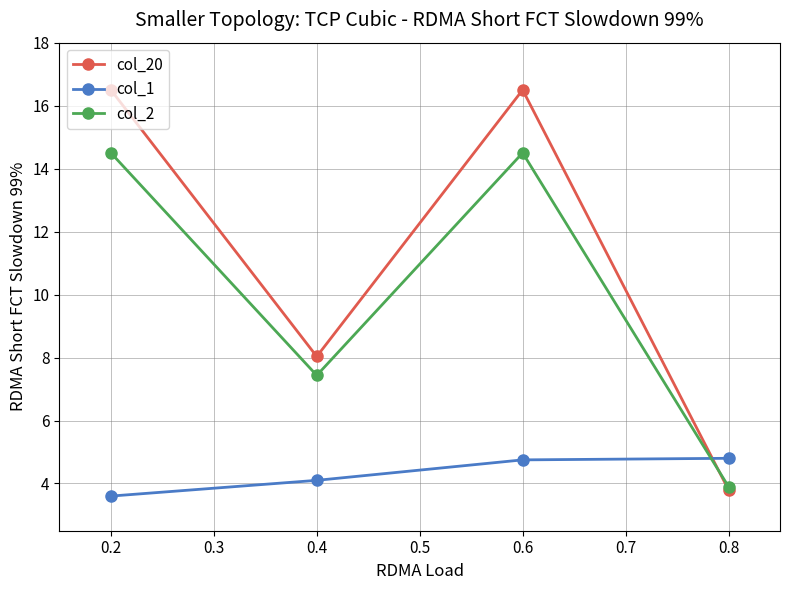

What is the difference between the second highest and second lowest values in the col_20 series?

8.5